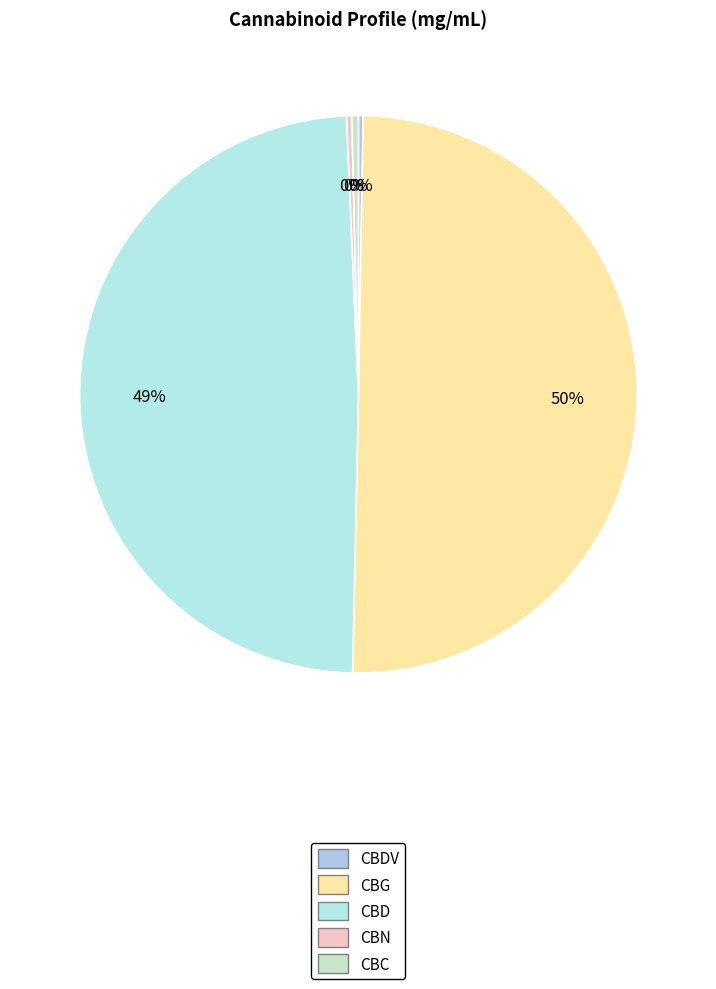

What is the largest slice in the pie chart?

CBG